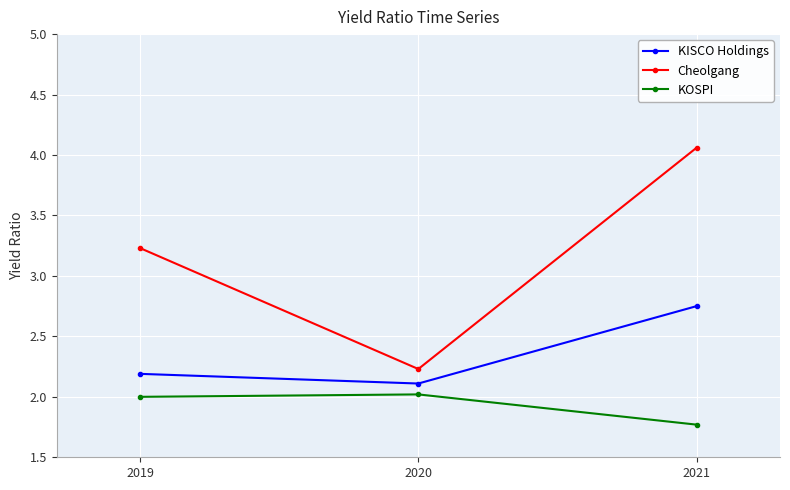

How many values in the Cheolgang series exceed 3?

2